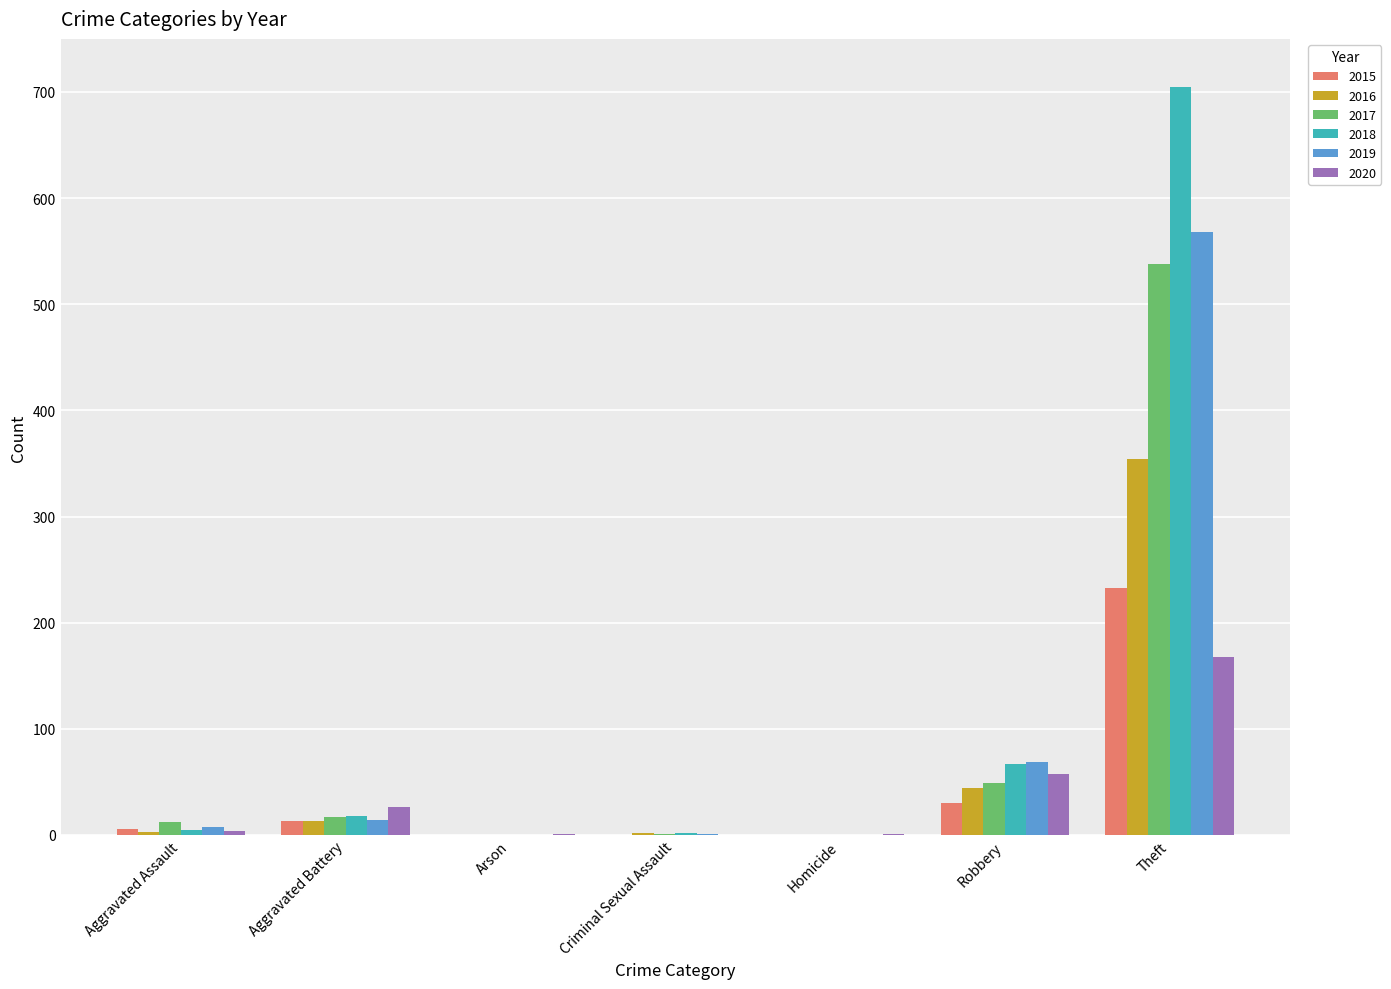

Is it true that 2016 equals 354 at Theft?

True